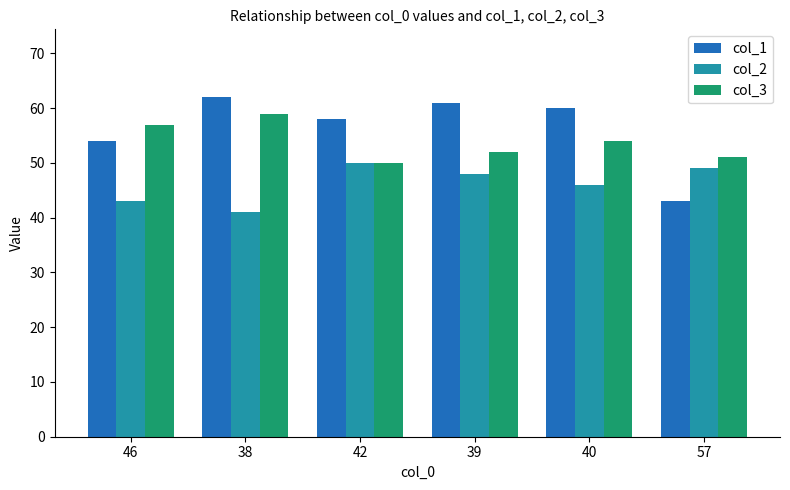

Which series has the largest range (max minus min)?

col_1